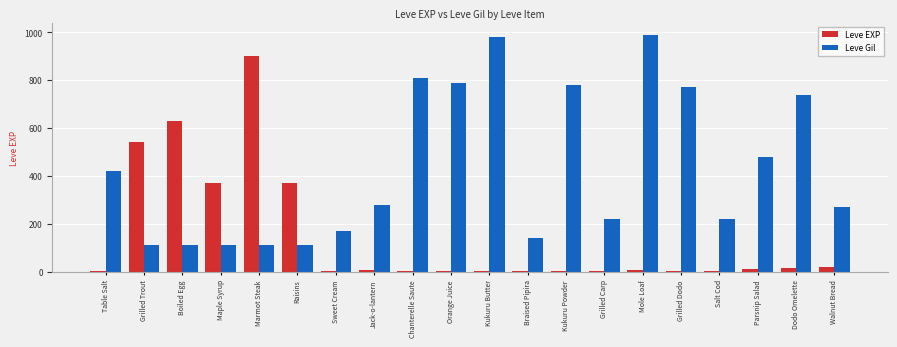

The Leve Gil series shows 197 at Kukuru Butter. True or false?

False